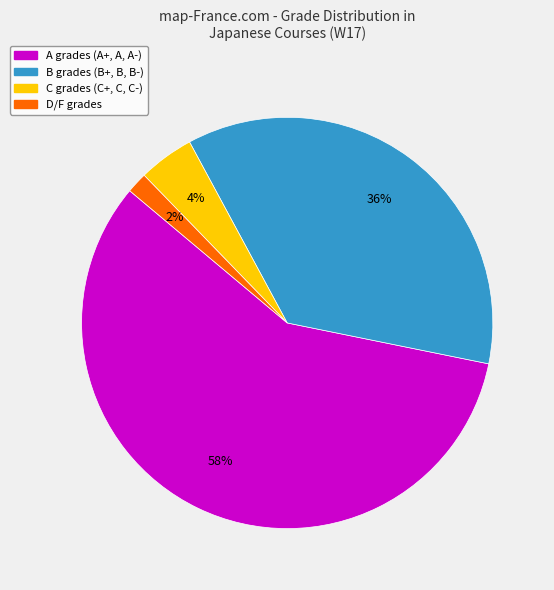

How many slices are in this pie chart?

4